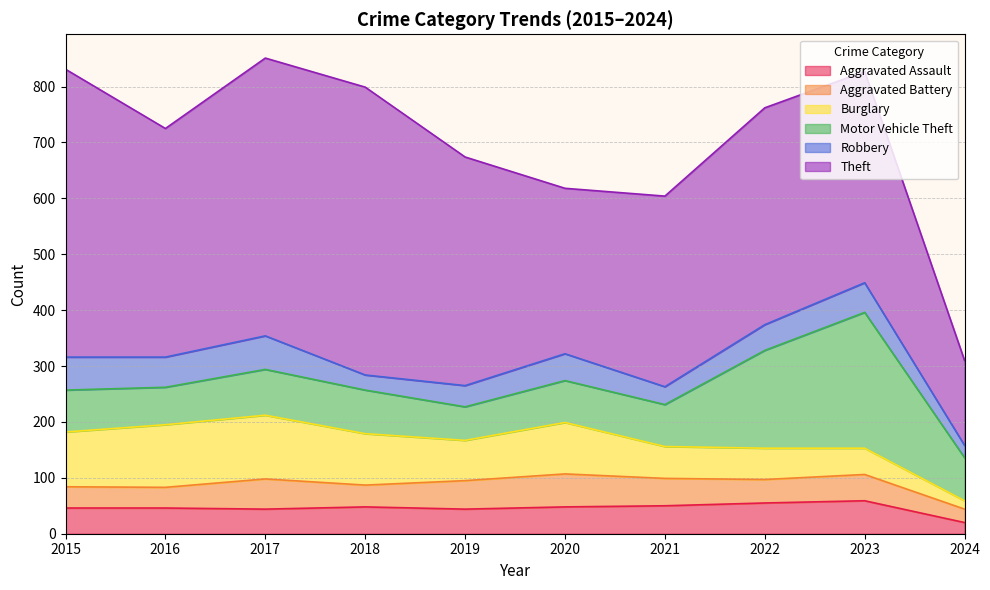

At which category is the sum across all series the highest?

2017